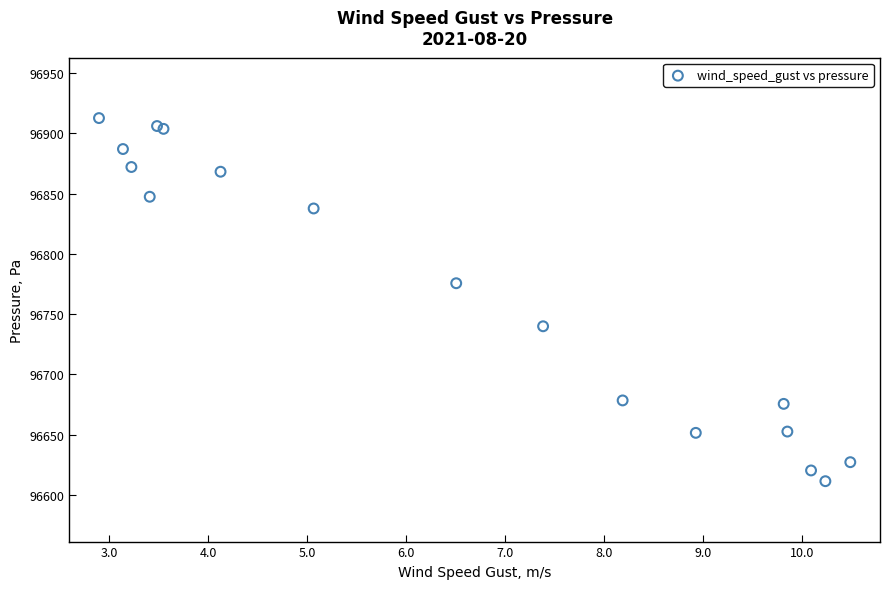

What Y value in the scatter plot is closest to 96762?

96775.6